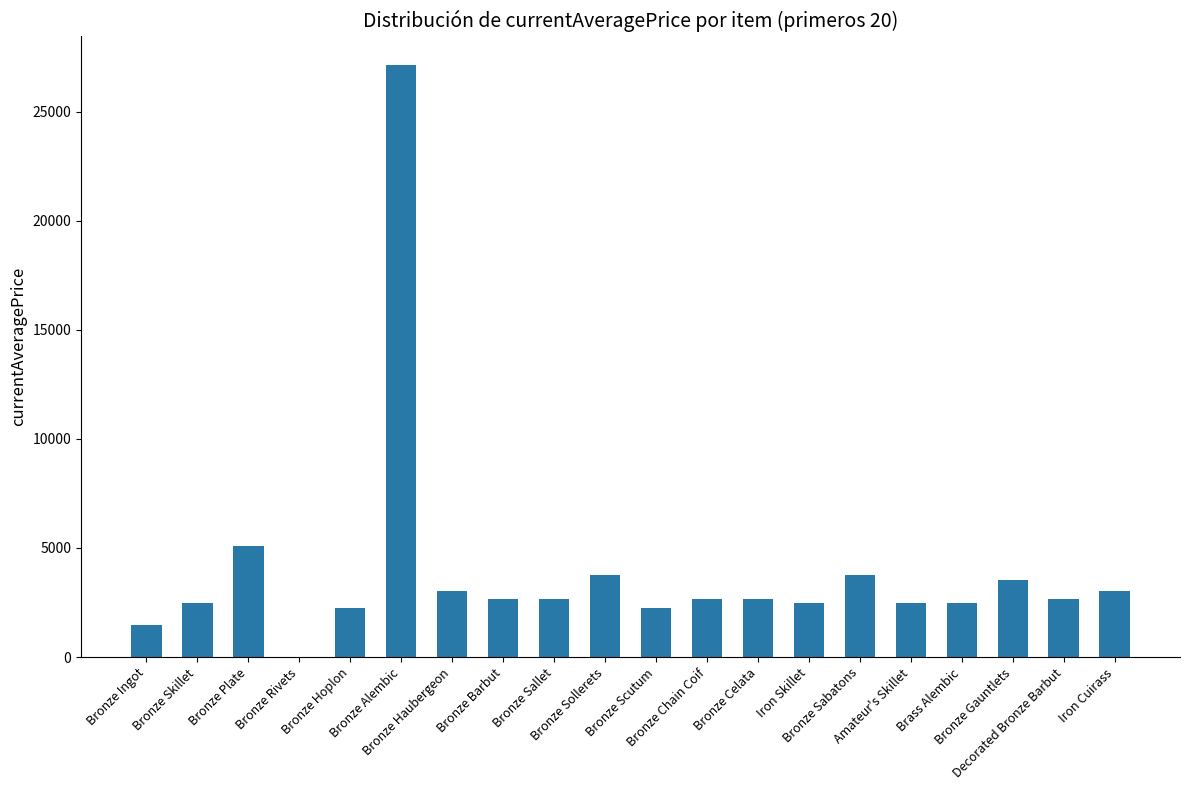

What is the maximum value shown in the chart?

27125.0